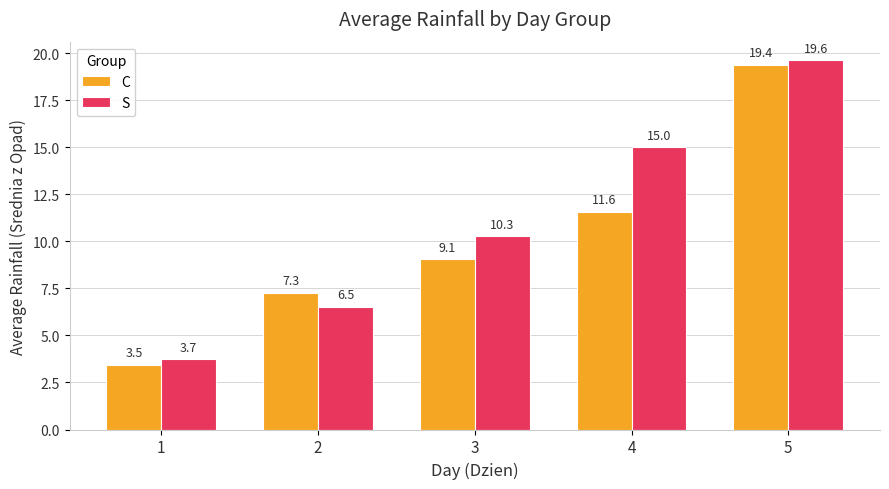

Are the bars grouped side by side (vs. stacked)?

Yes